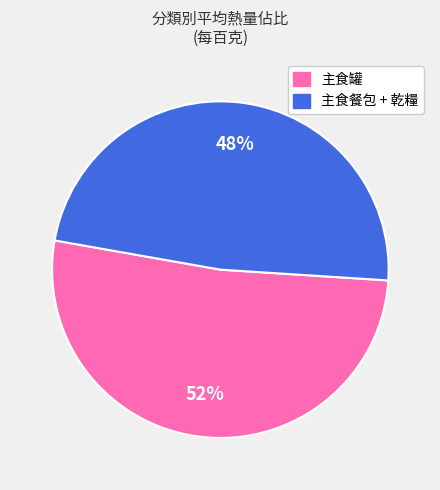

To the nearest percent, what is the average slice percentage?

50%